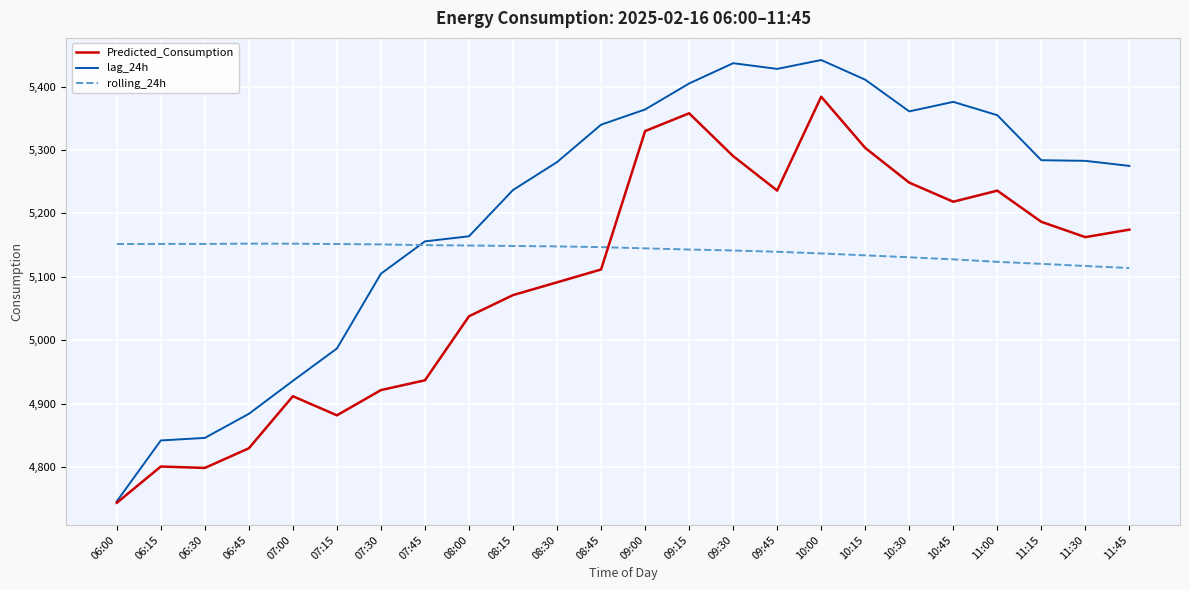

What position from the left is 11:30?

23